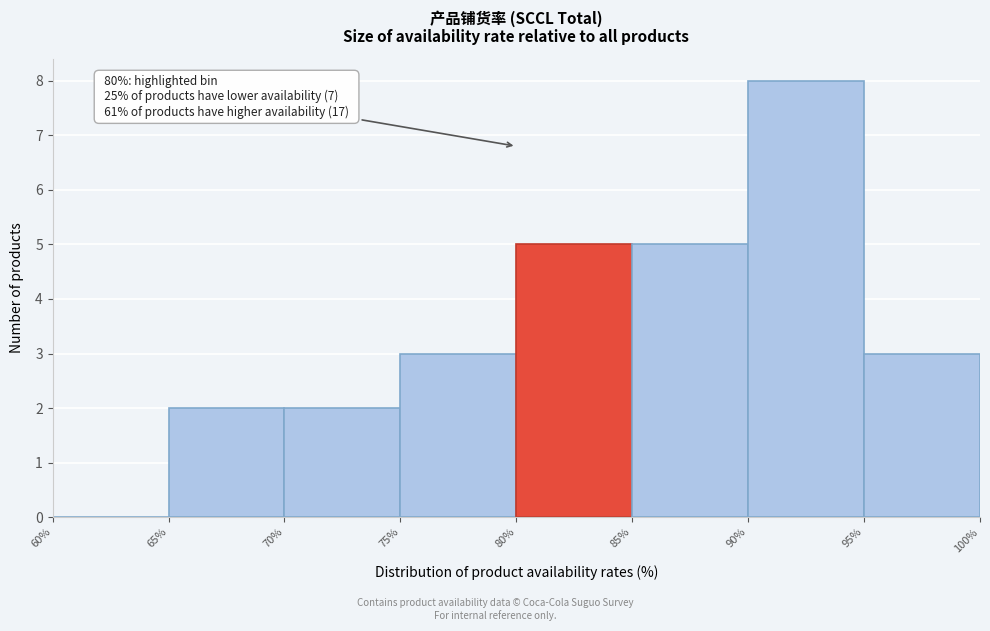

Which range on the x-axis has the tallest bar?

90% to 95%